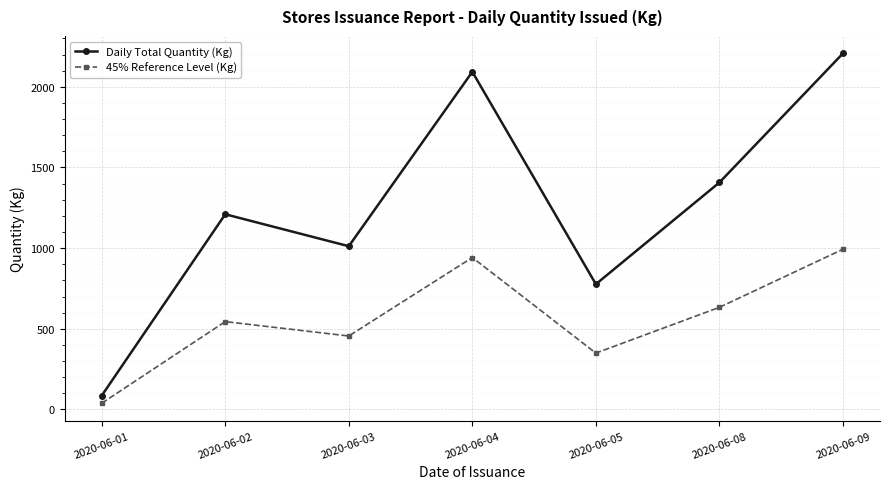

At which category is the sum across all series the highest?

2020-06-09